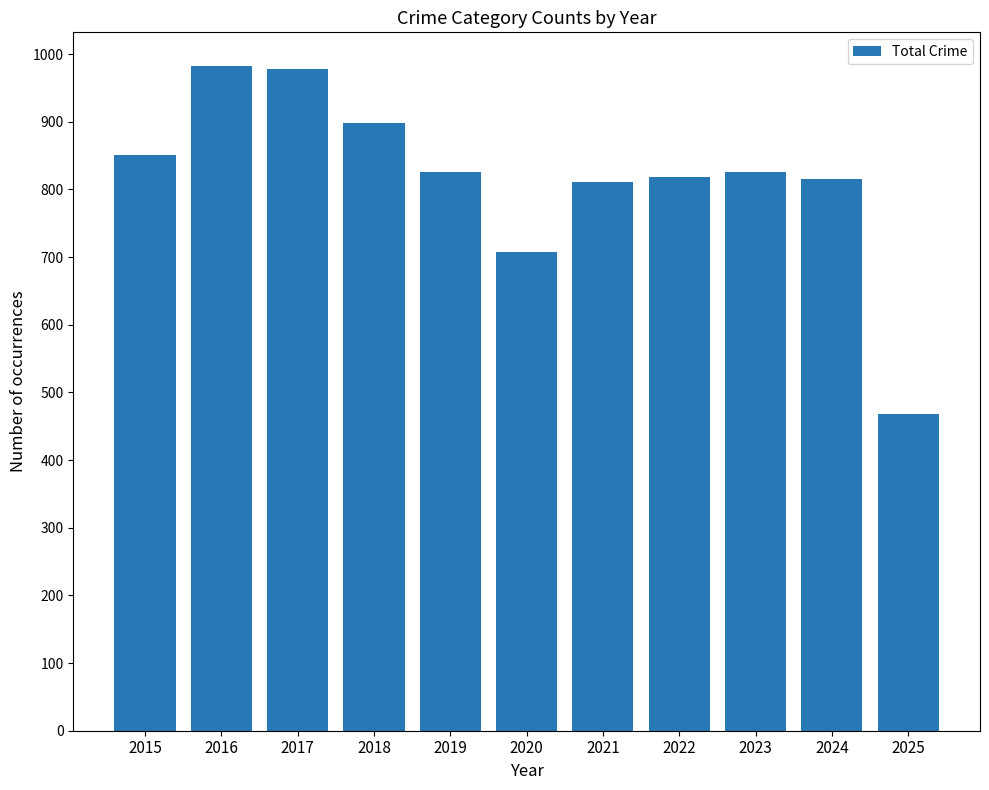

What is the value of the 6th bar from the left?

708